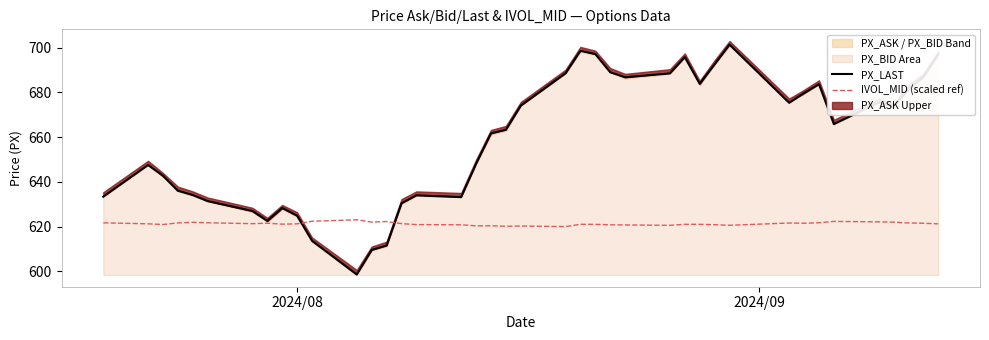

What is the highest value of the PX_LAST series?

701.4